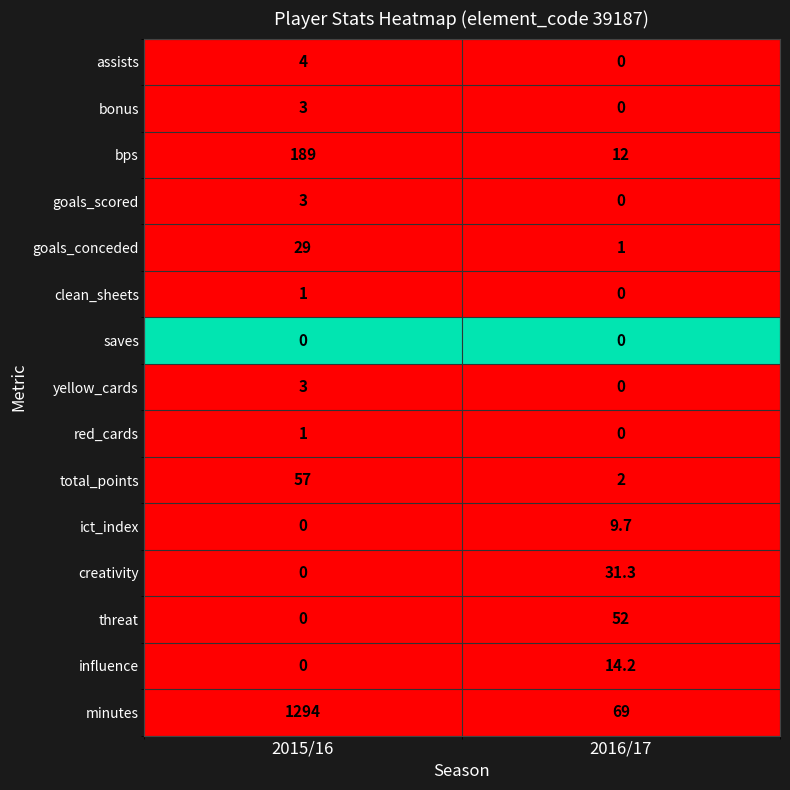

Is it true that minutes equals 294.3 at 2015/16?

False